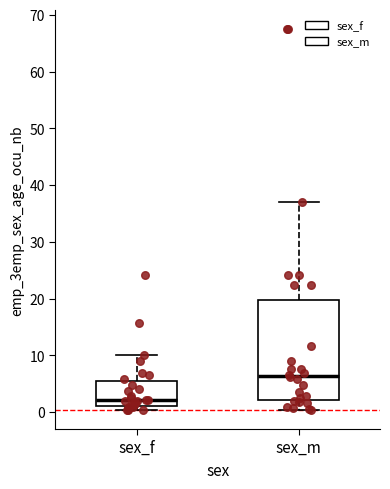

Which box has the highest median line?

sex_m